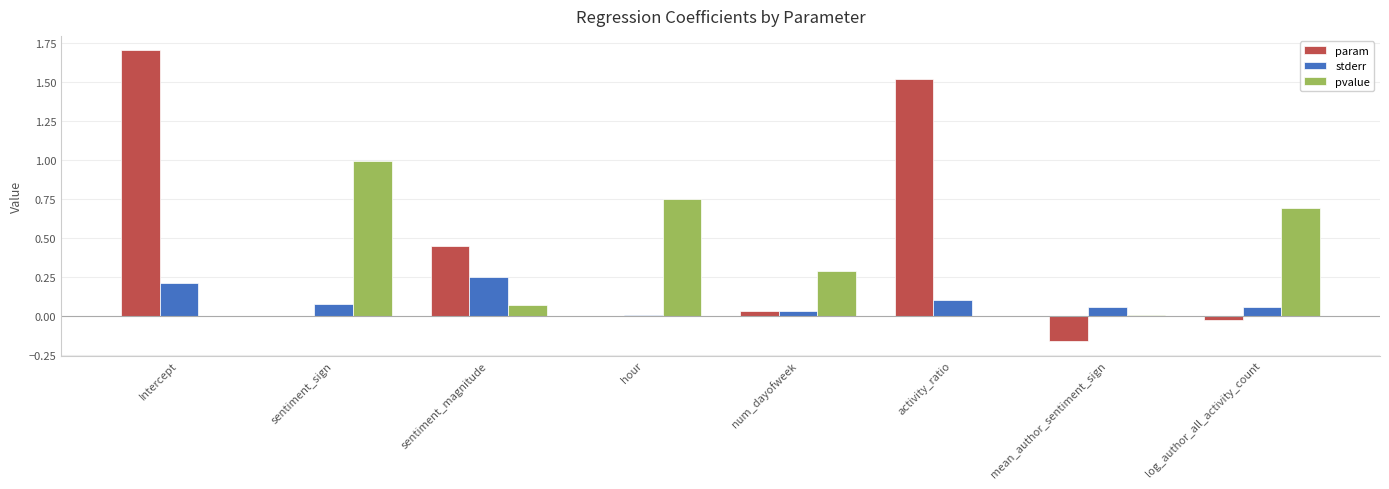

Which series has the largest range (max minus min)?

param